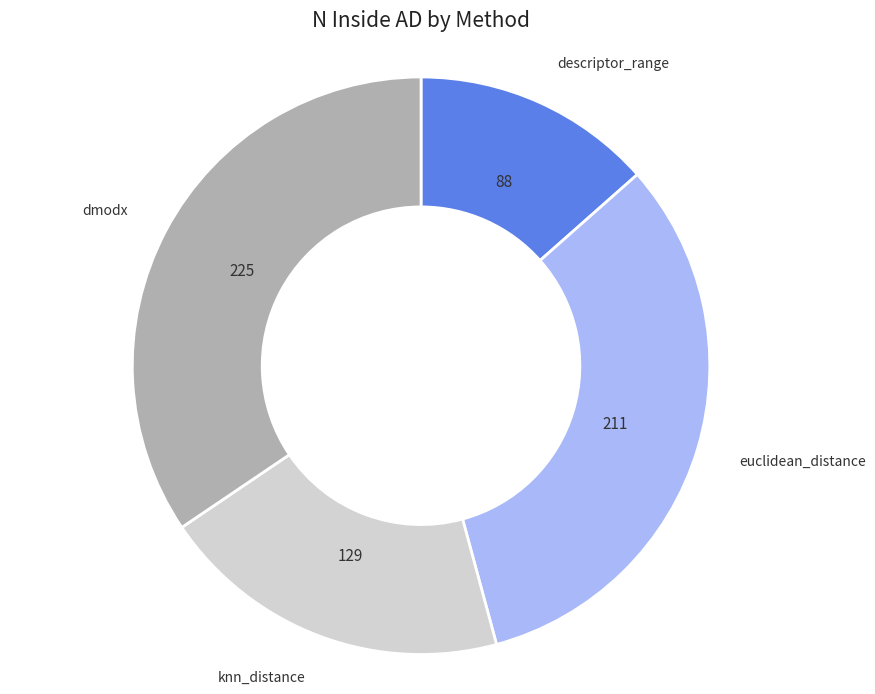

Is there a majority slice in this chart?

No